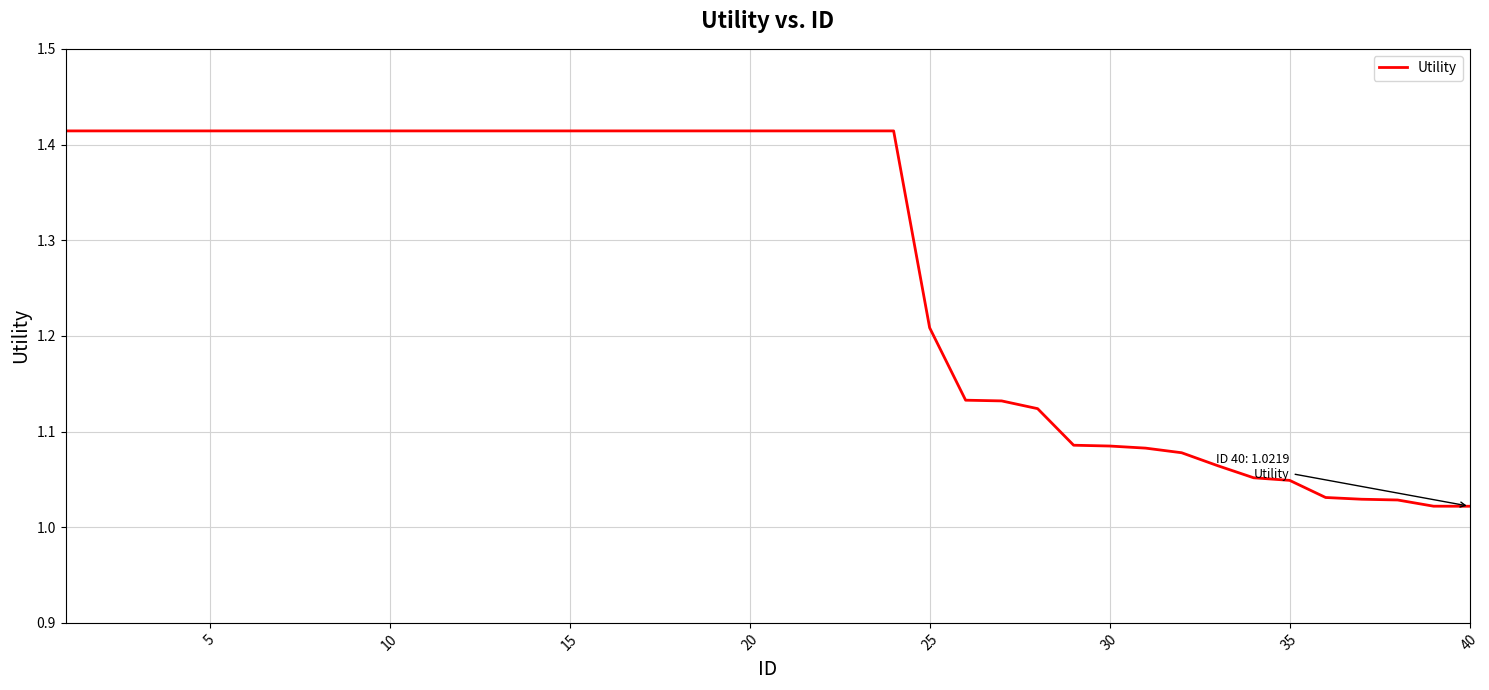

What is the difference between the maximum and minimum values?

0.4